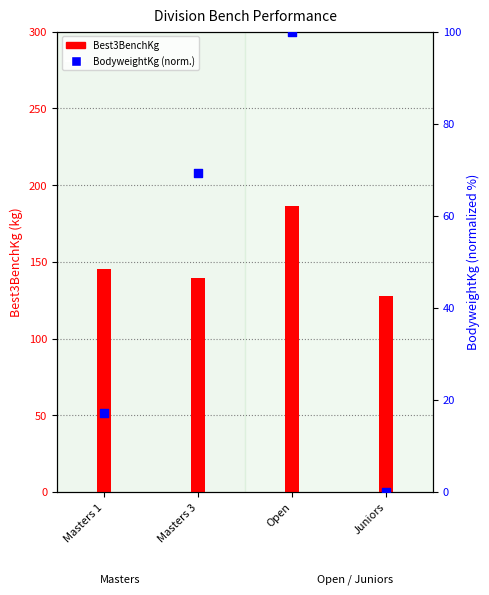

Which has a higher value, Open or Masters 1?

Open